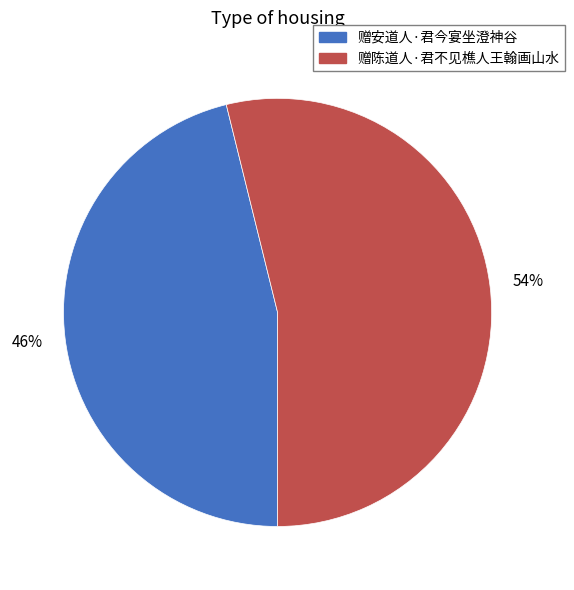

Which slice is the largest?

赠陈道人·君不见樵人王翰画山水